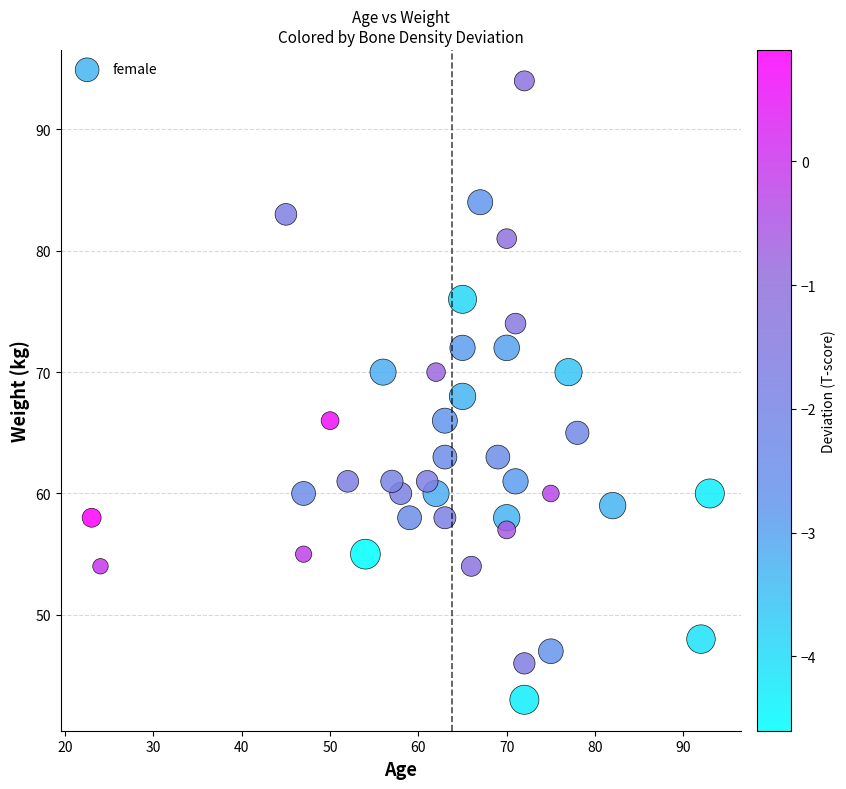

What is the range of Y values (max minus min)?

51